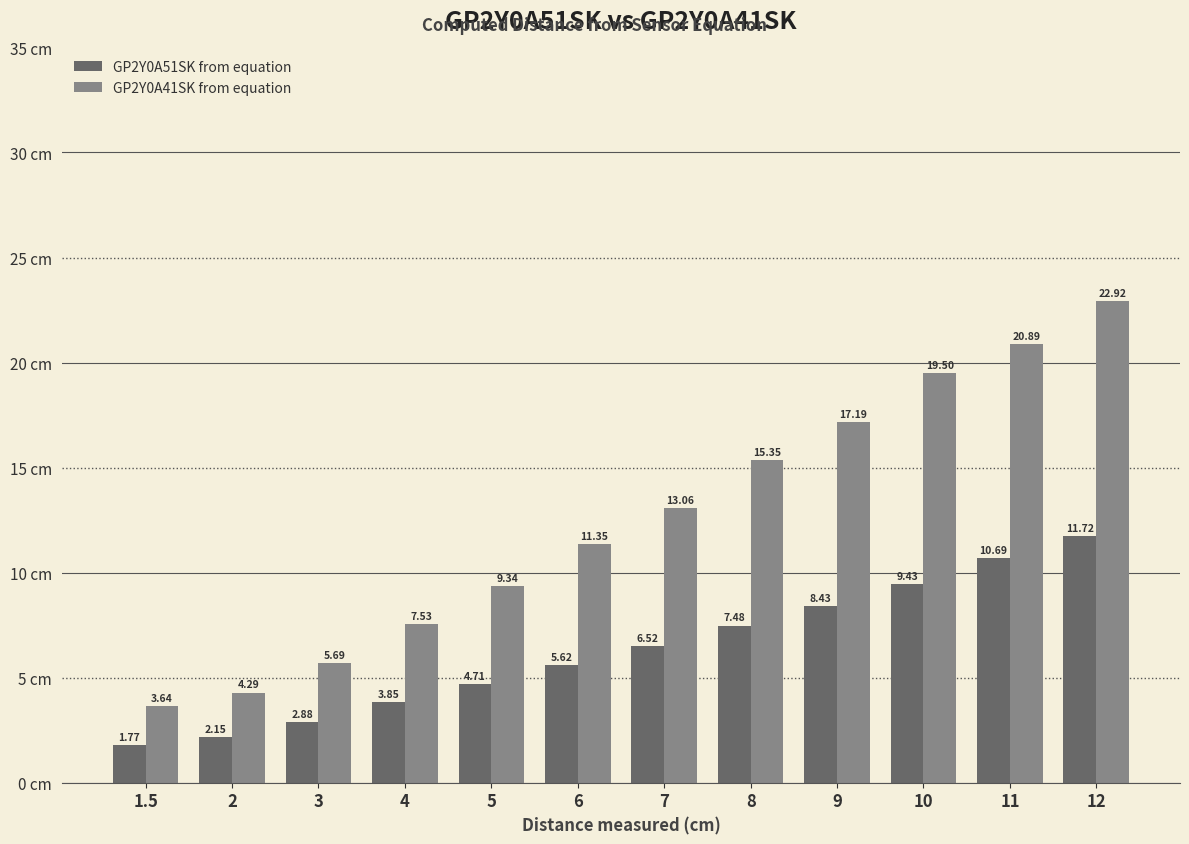

What is the approximate value of GP2Y0A51SK from equation at 6?

5.6